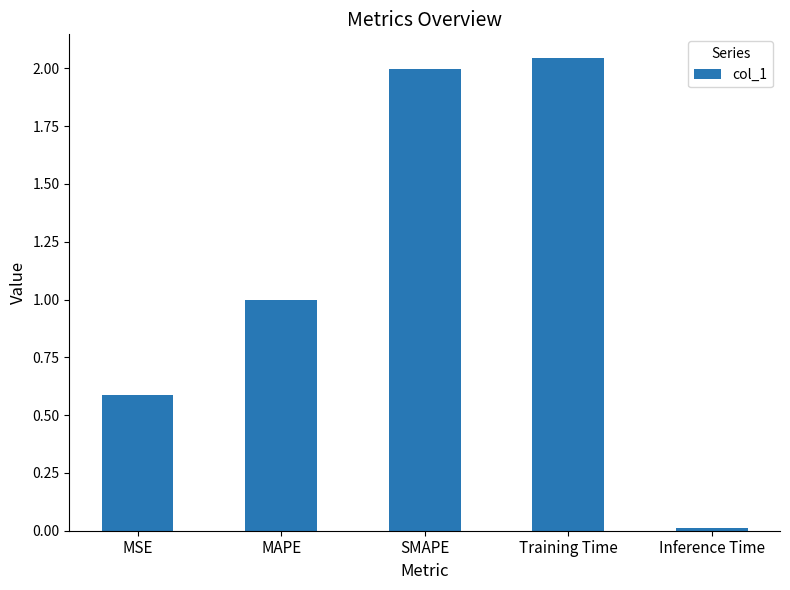

What is the value of the 2nd bar from the left?

1.0